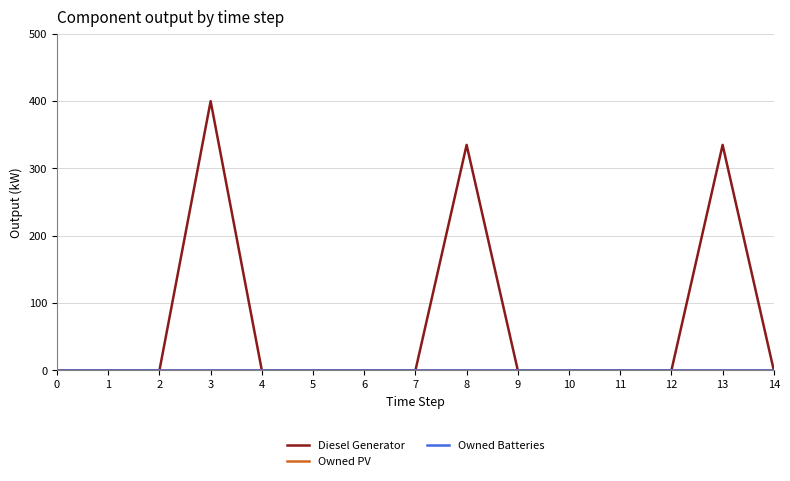

What are all the series names shown in the legend?

Diesel Generator, Owned PV, Owned Batteries